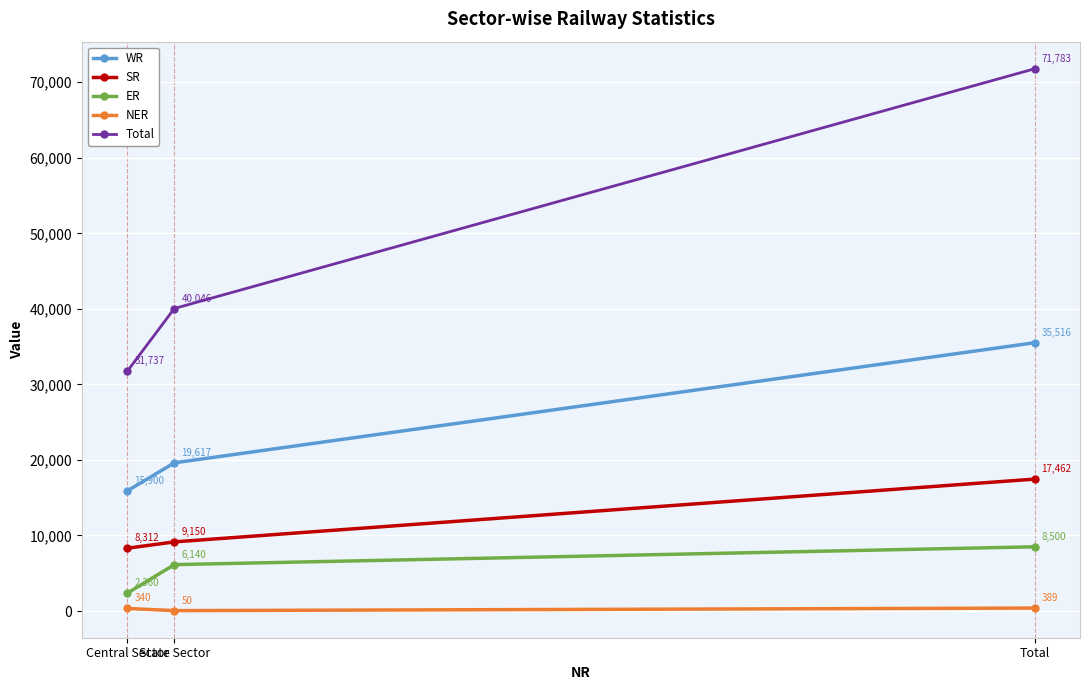

What is the value of the SR point at the 2nd from the left?

9150